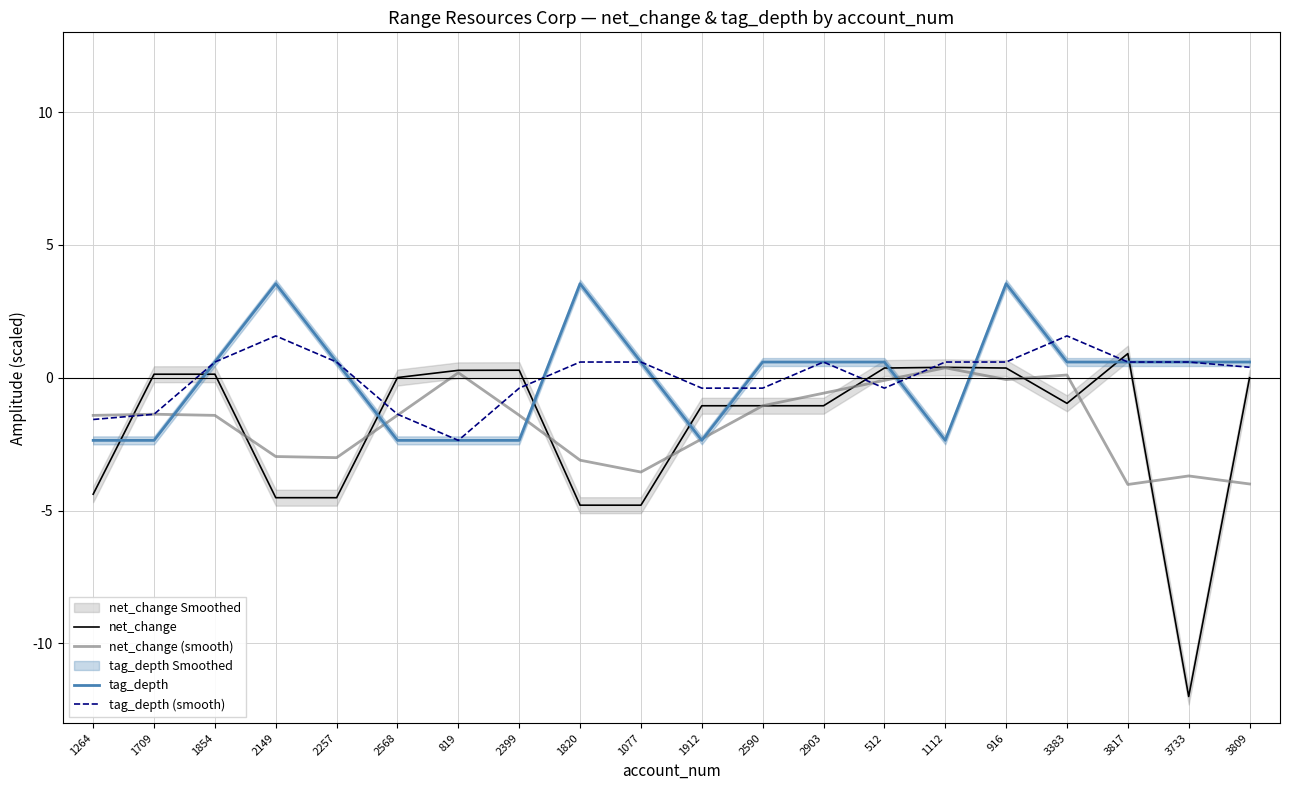

Is it true that net_change (smooth) equals -3.0 at 2257?

True